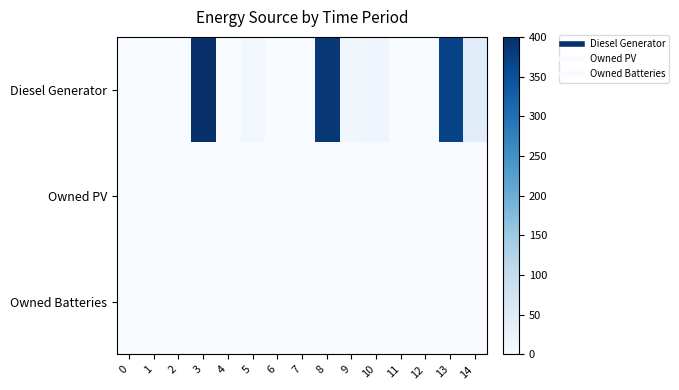

Reading left to right, extract all data points from this chart.

Diesel Generator: 0=0	1=0	2=0	3=400	4=0	5=11	6=0	7=0	8=389	9=15	10=16	11=0	12=0	13=369	14=46
Owned PV: 0=0	1=0	2=0	3=0	4=0	5=0	6=0	7=0	8=0	9=0	10=0	11=0	12=0	13=0	14=0
Owned Batteries: 0=0	1=0	2=0	3=0	4=0	5=0	6=0	7=0	8=0	9=0	10=0	11=0	12=0	13=0	14=0